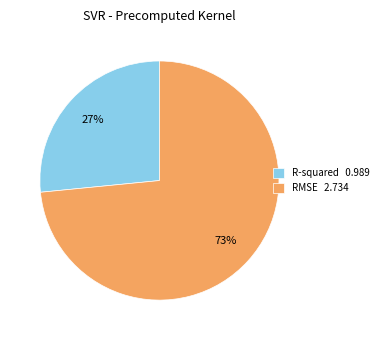

What percentage is the R-squared slice, to the nearest percent?

27%